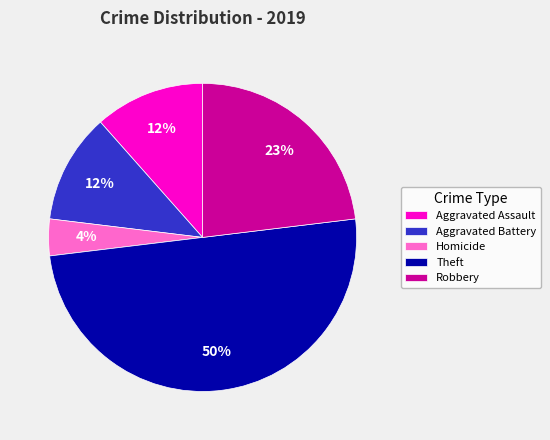

True or false: Homicide accounts for 4% of the total.

True